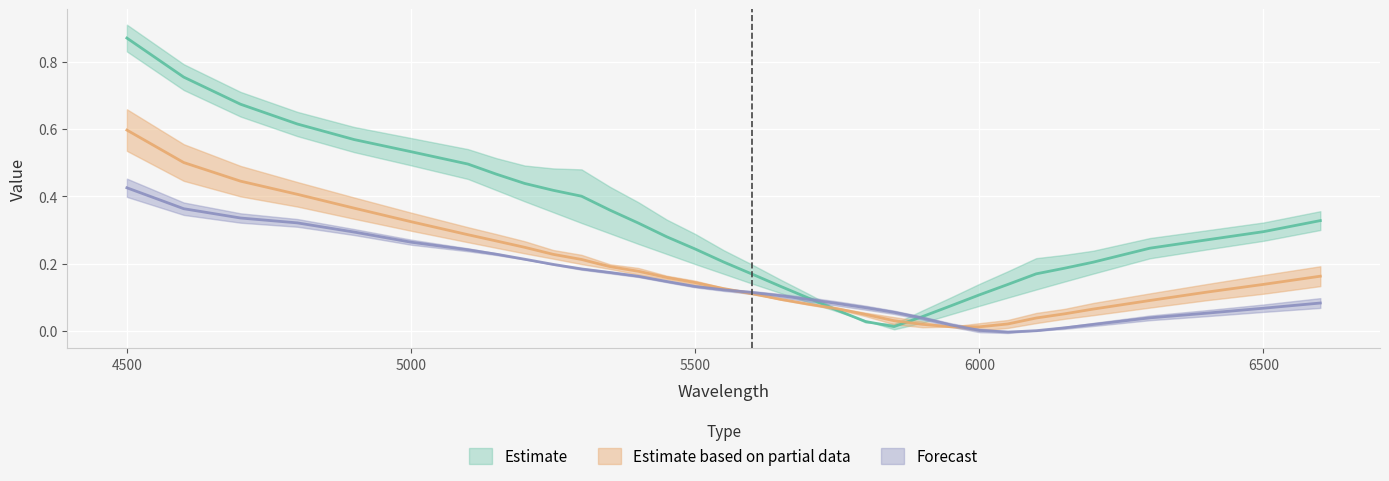

At how many categories does at least one series exceed 0?

33